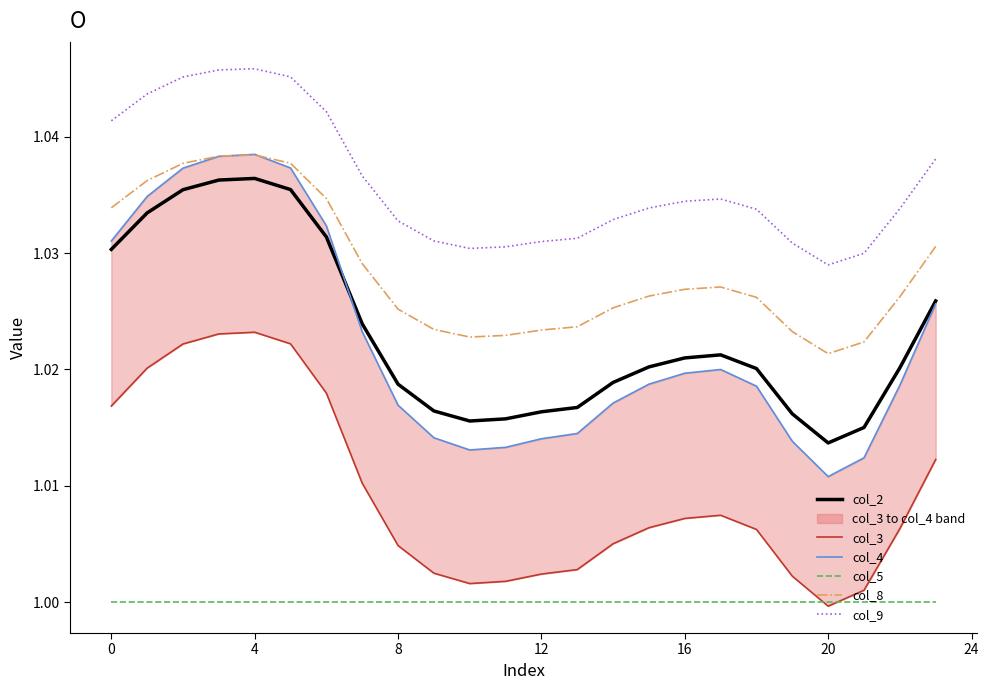

True or false: col_8 has a value of 1.5 at 8.

False